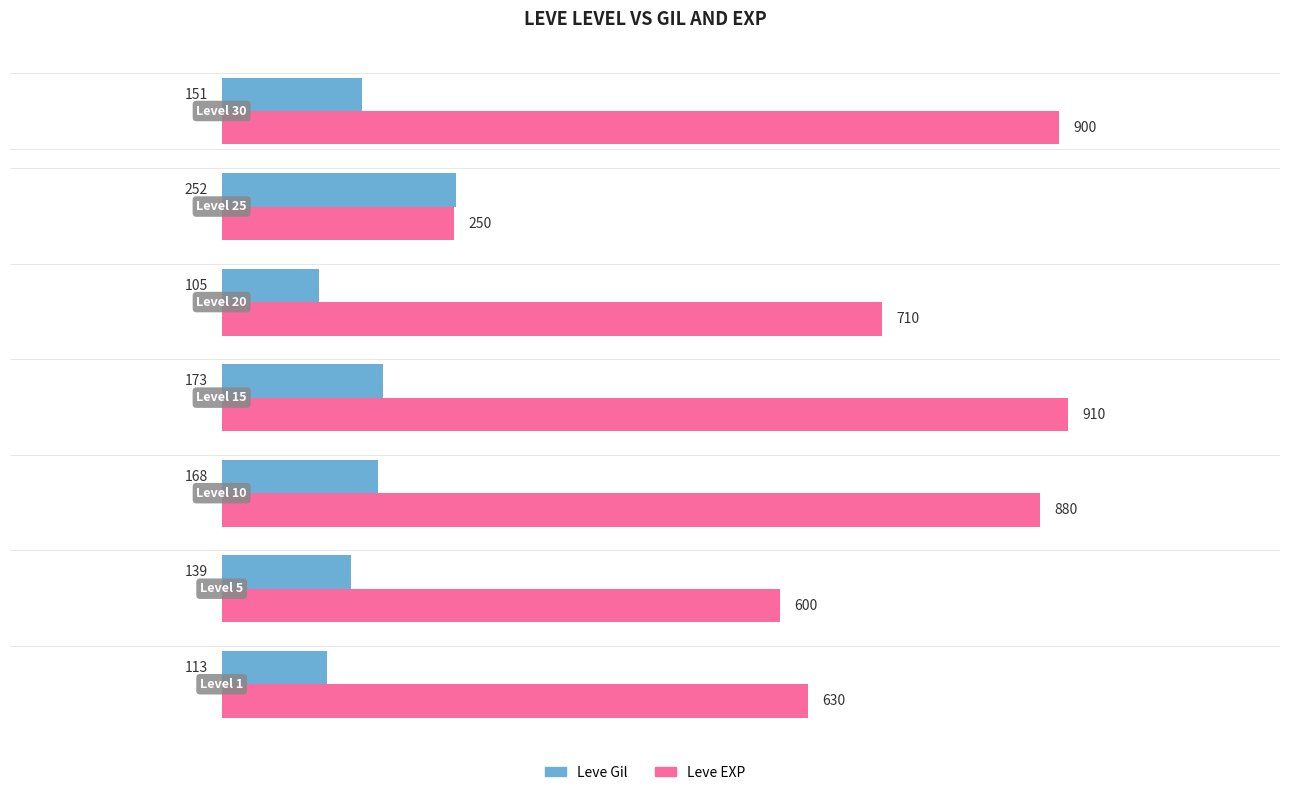

What is the sum of all Leve EXP values?

4880